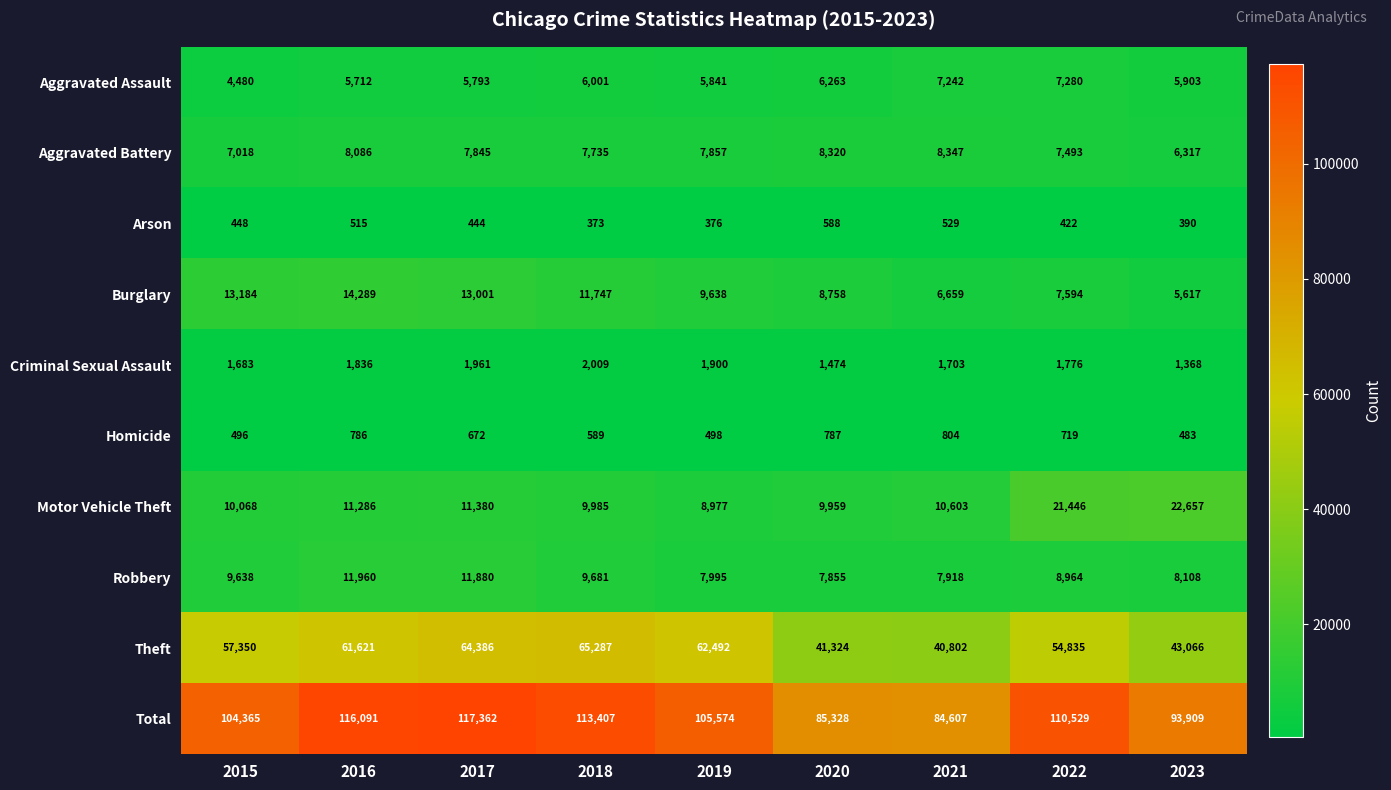

What is the sum of the Aggravated Assault values at 2017 and 2018?

11794